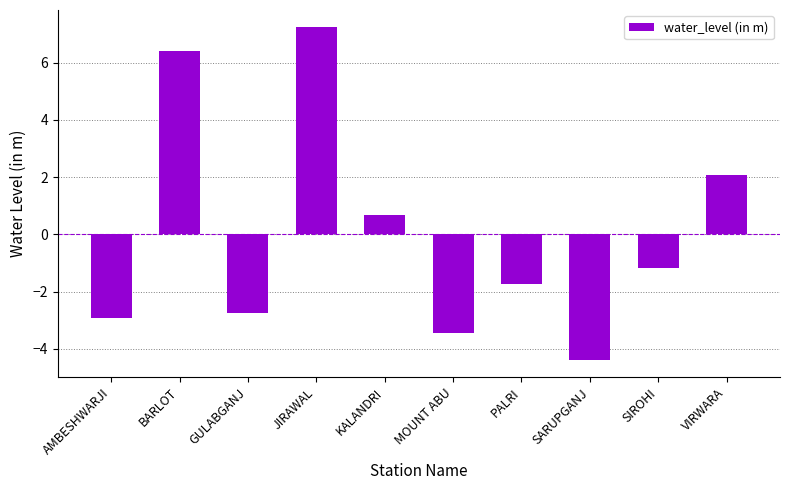

What is the difference between the second highest and minimum values?

10.8